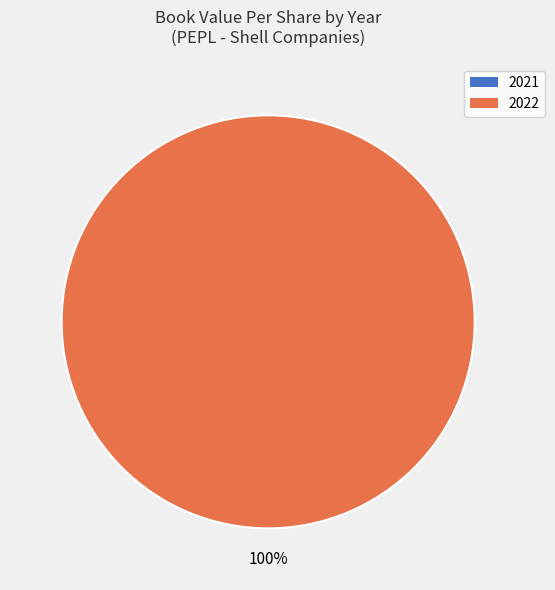

What is the majority slice?

2022